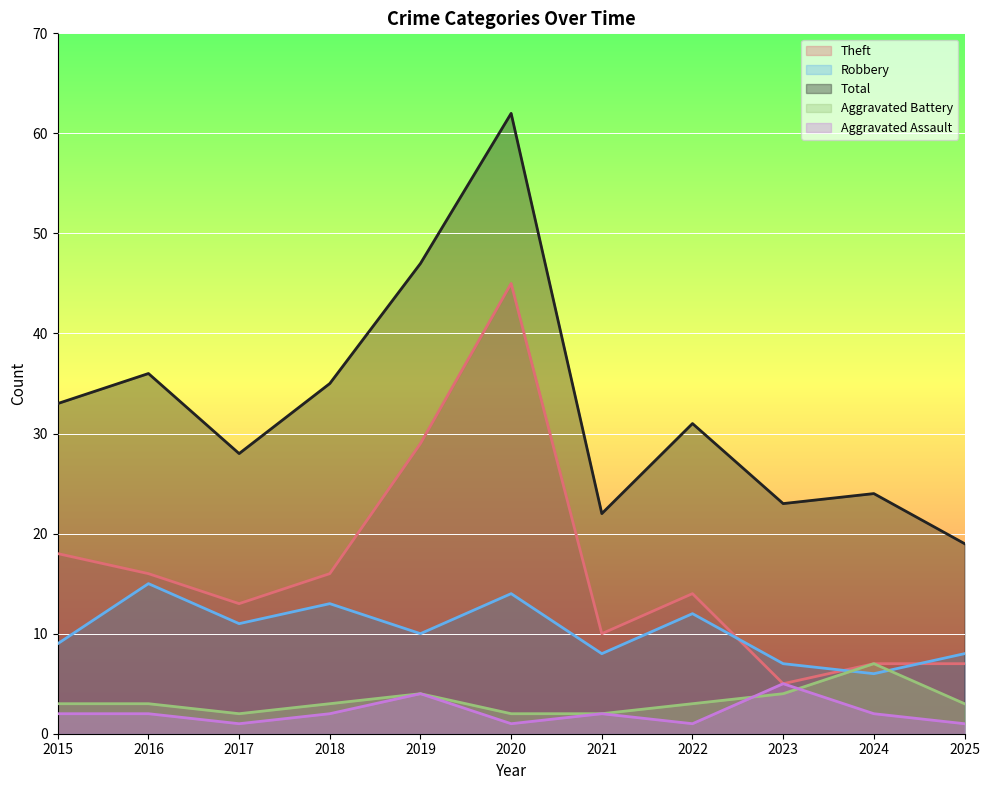

Which has a higher value, 2023 or 2018?

2018